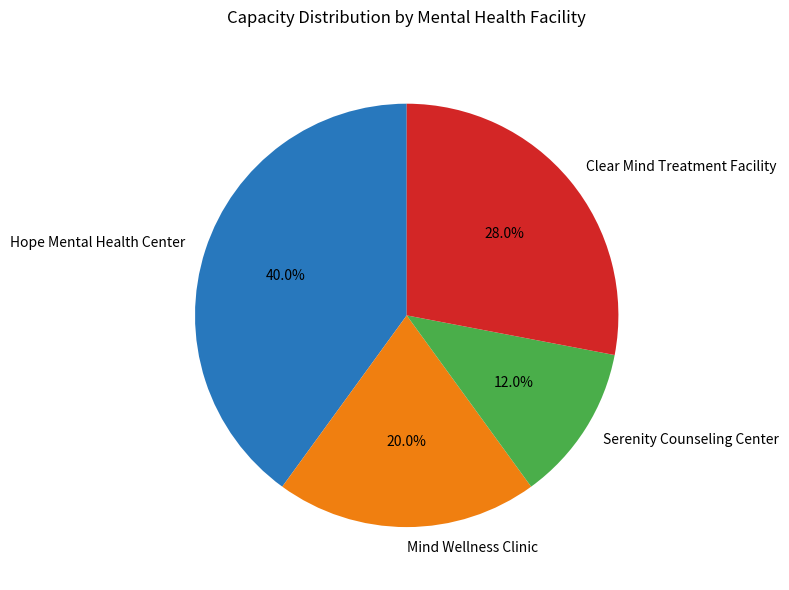

To the nearest percent, what percentage of the pie is Hope Mental Health Center?

40%